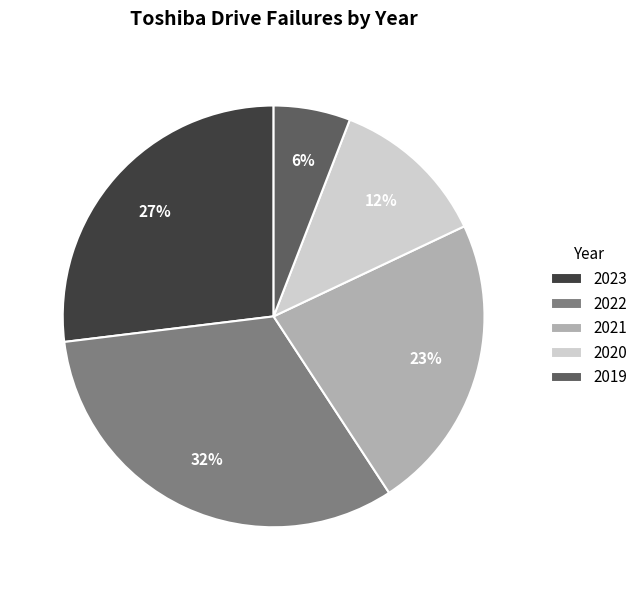

True or false: 2023 accounts for 12% of the total.

False